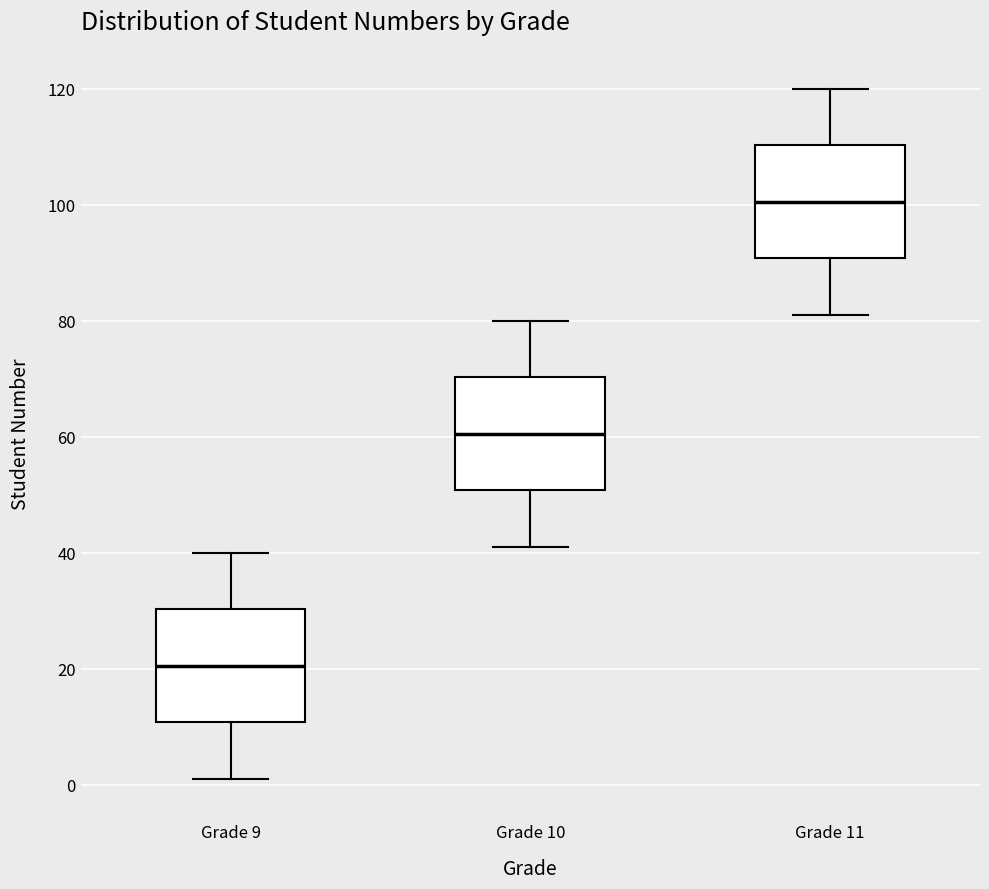

Reading left to right, read every box against the y-axis: the position of its median line, the range the box covers, and the ends of its whiskers. The values are not printed on the chart, so give them approximately, as read against the axis.

Grade 9: median 20, box 10 to 30, whiskers 2 to 40
Grade 10: median 60, box 50 to 70, whiskers 42 to 80
Grade 11: median 100, box 90 to 110, whiskers 82 to 120